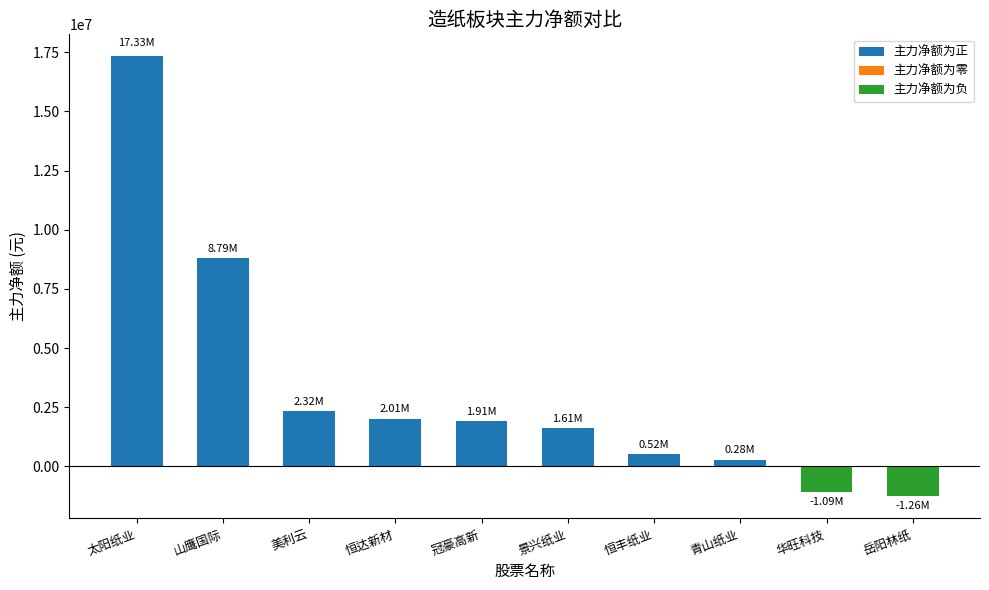

What is the difference between the values at 山鹰国际 and 美利云?

6470340